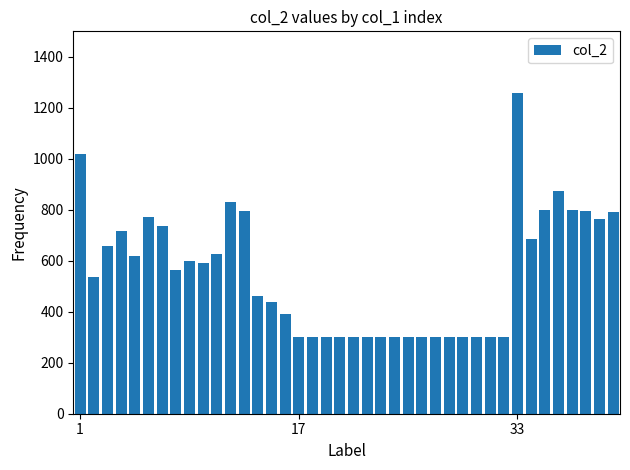

What is the minimum value shown in the chart?

299